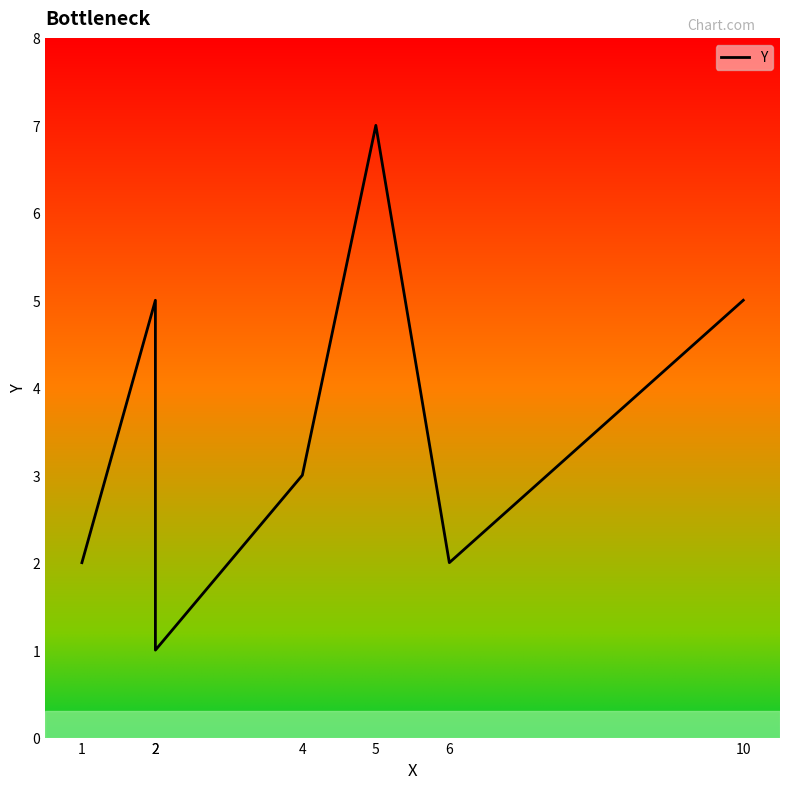

How many points are lower than both their immediate neighbors (excluding endpoints)?

2